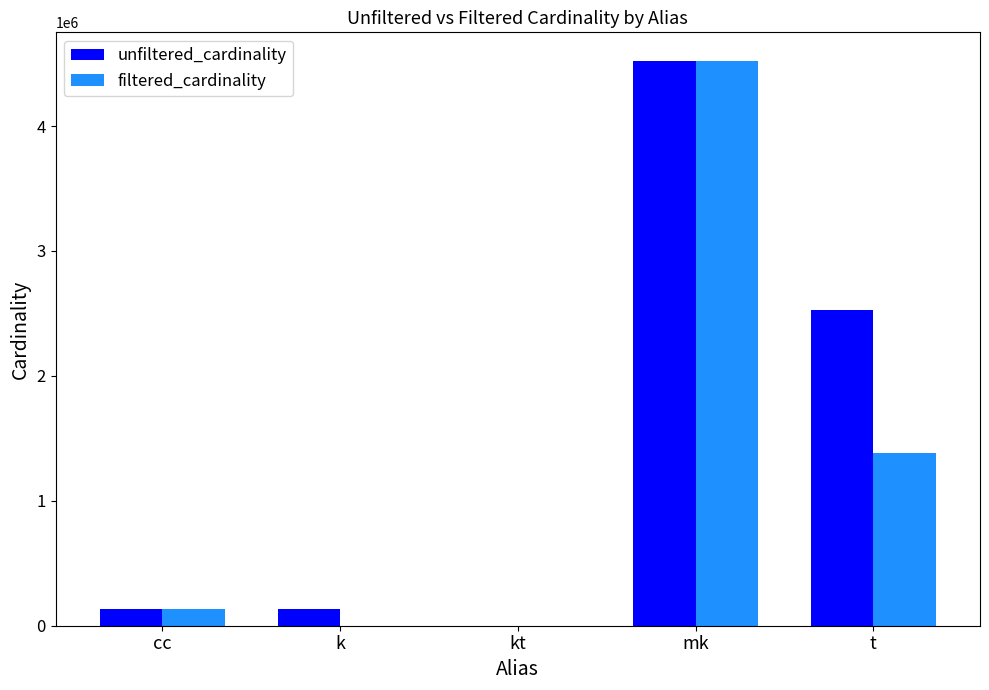

What is the sum of all filtered_cardinality values?

6040478